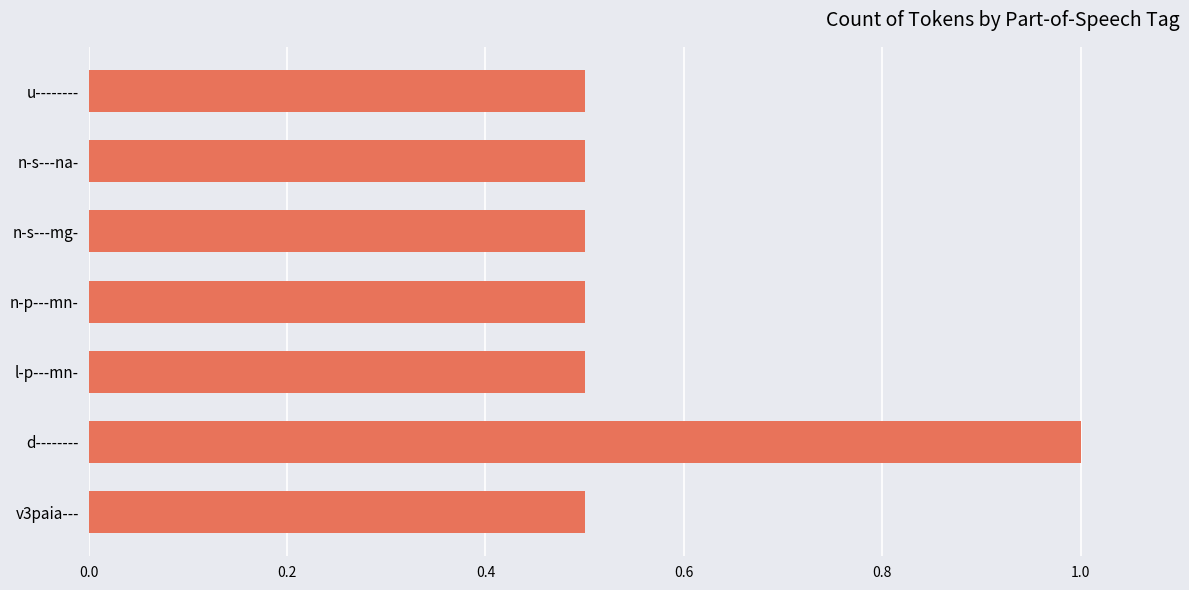

What value does the data have at u--------?

0.5